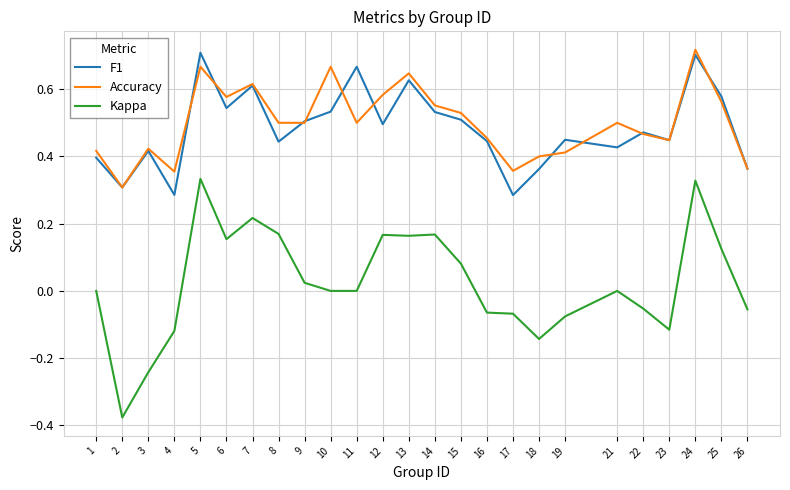

Count the Accuracy values in the range 0 to 1.

25